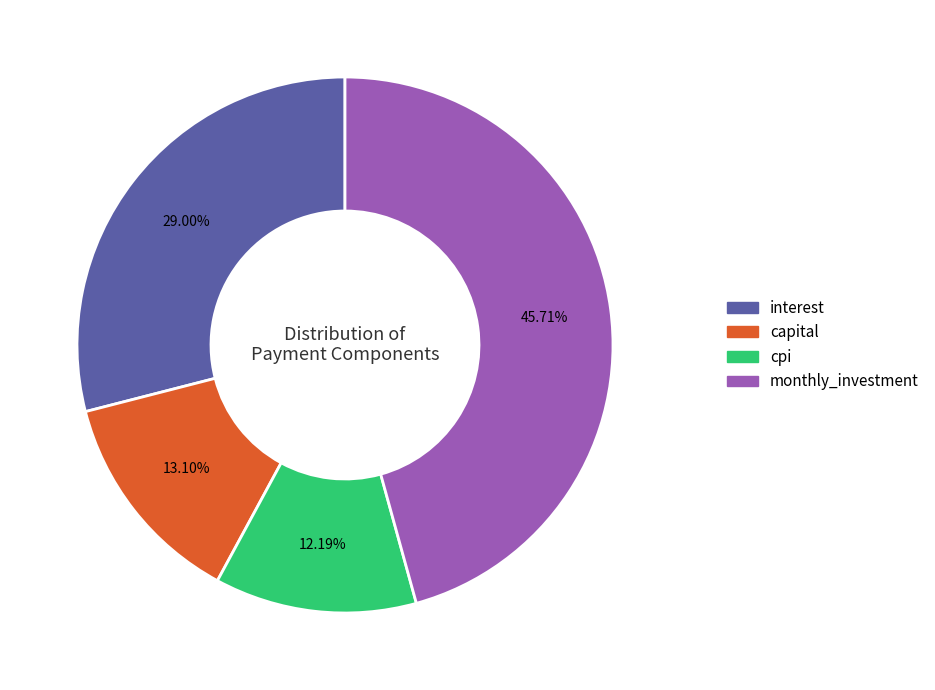

What percentage is NOT represented by capital?

86.9%